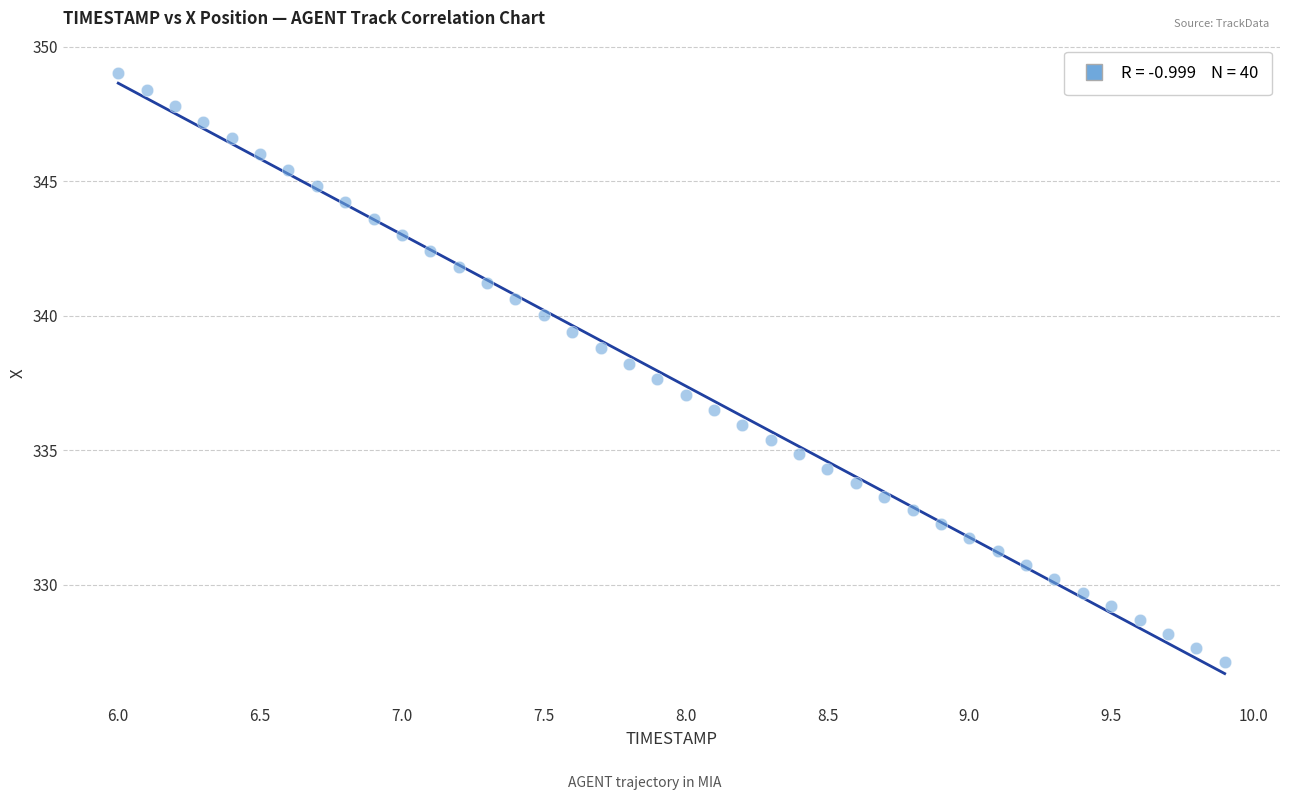

What is the range of X values (max minus min)?

3.9